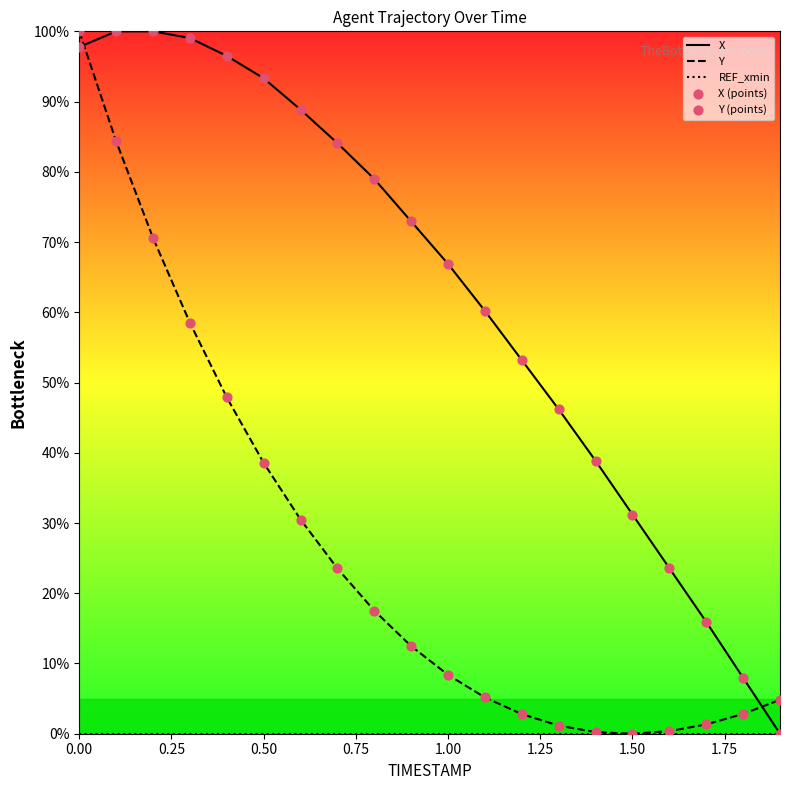

Which series has the largest total across all categories?

X